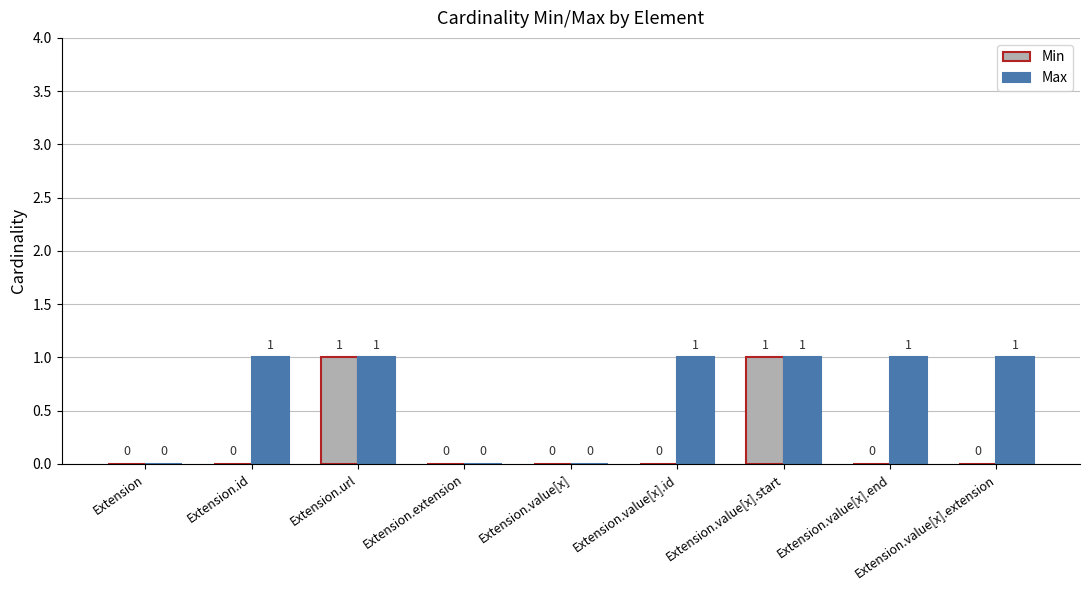

Is the value of Max at Extension.url greater than the value of Min at Extension.value[x].end?

Yes